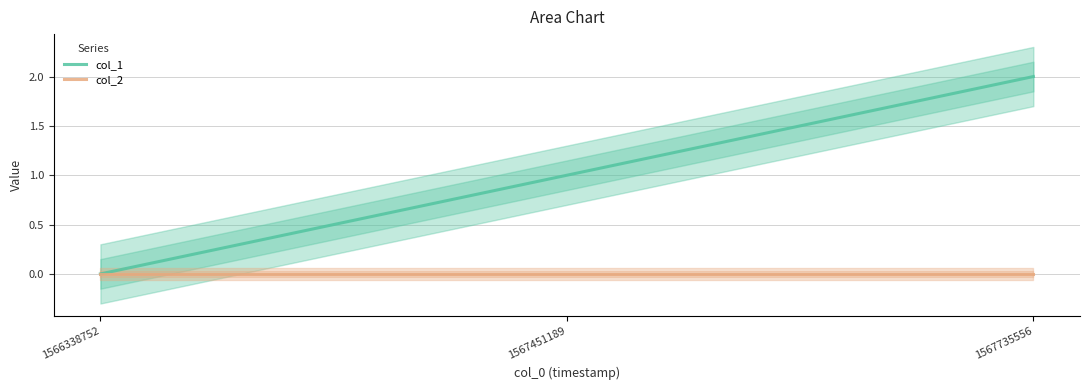

Which category has the highest value in the col_2 series?

1566338752